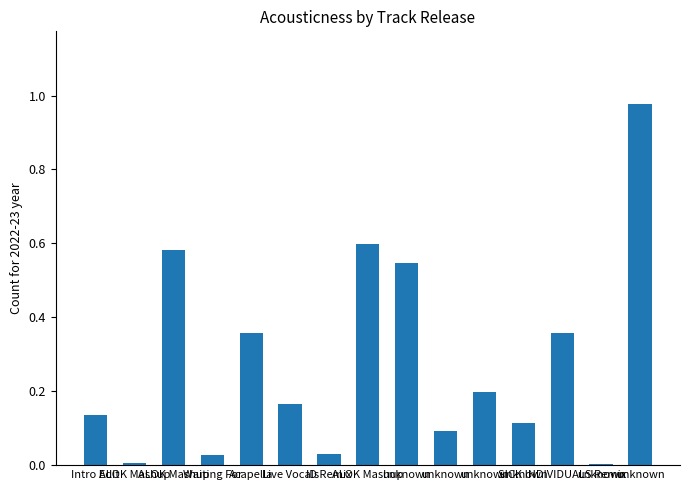

What is the change in value from unknown to unknown?

+0.9